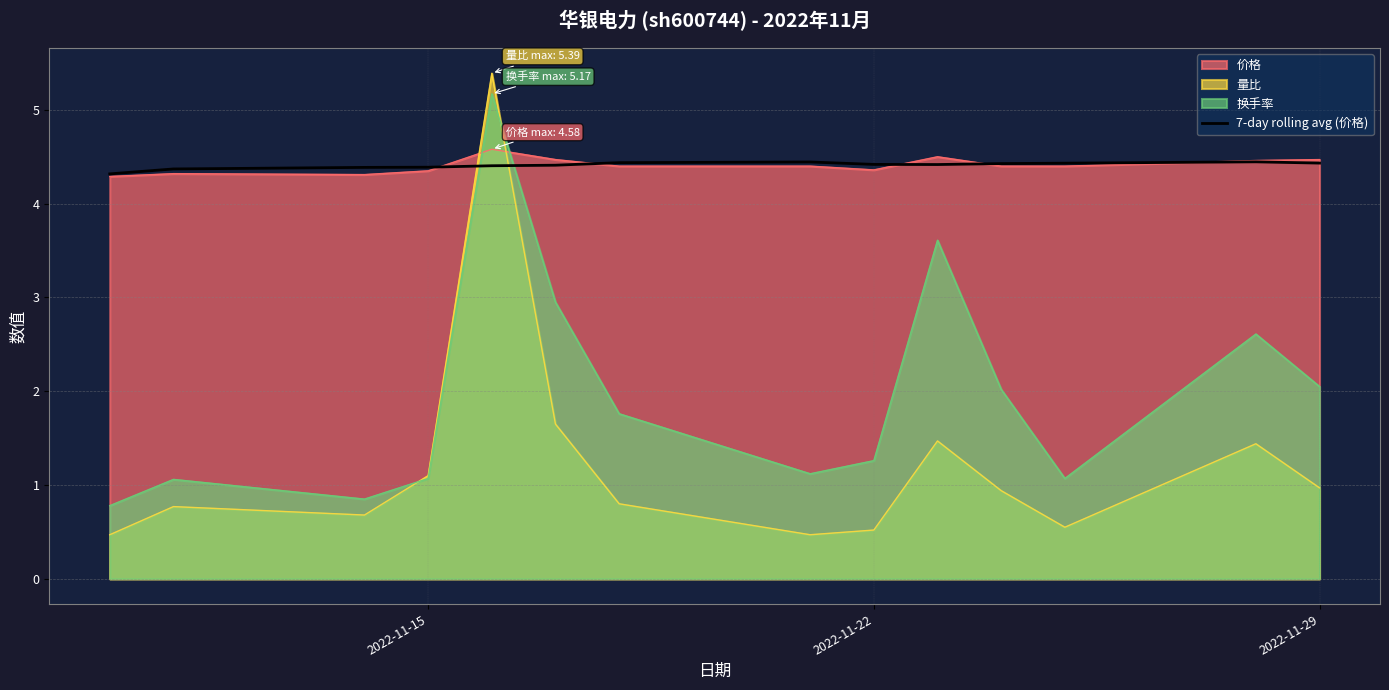

Count the number of categories in the chart.

14